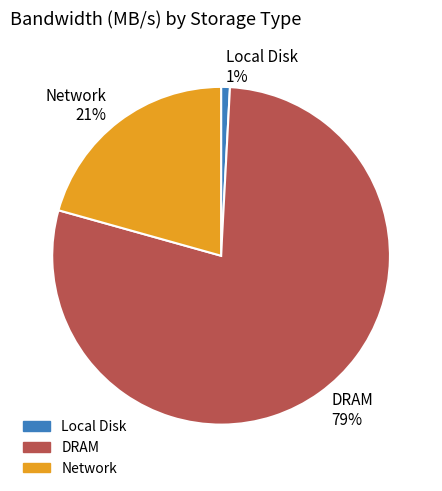

Which has a higher value, Local Disk 1% or DRAM 79%?

DRAM 79%